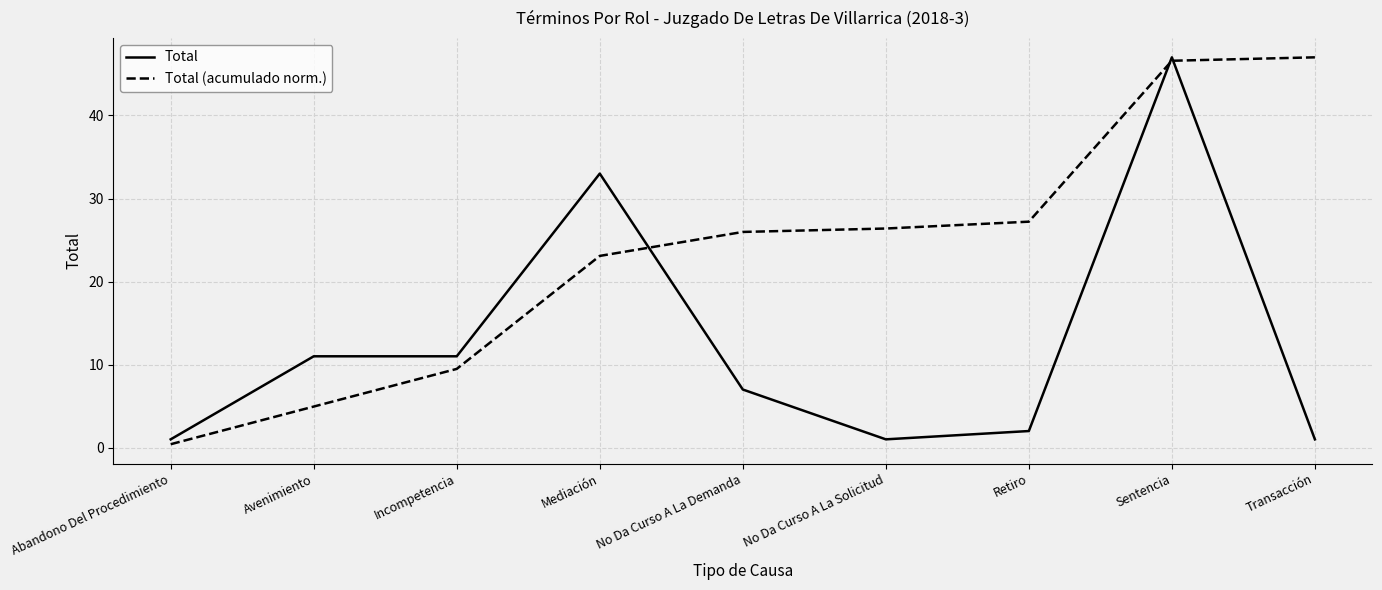

What is the total value across all series at Incompetencia?

20.5